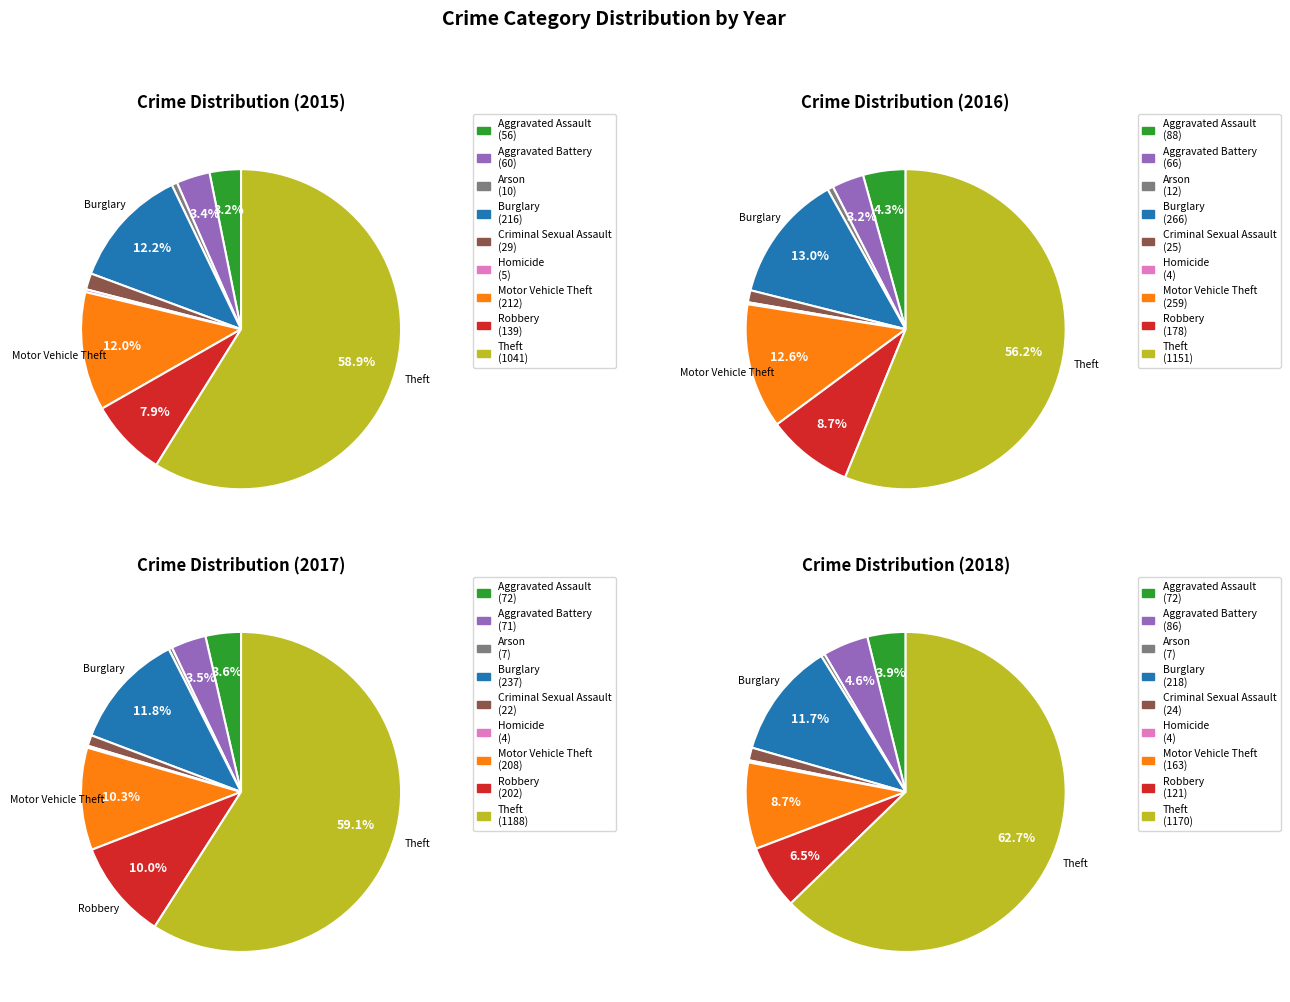

To the nearest percent, what is the average slice percentage?

11%